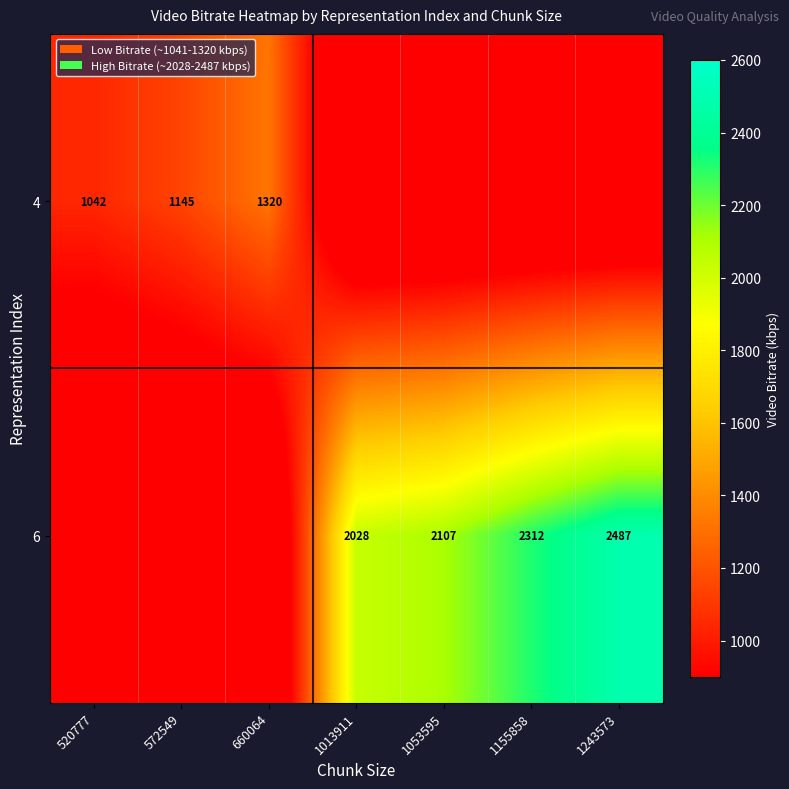

Where does the 6 series first go above 2027?

1013911